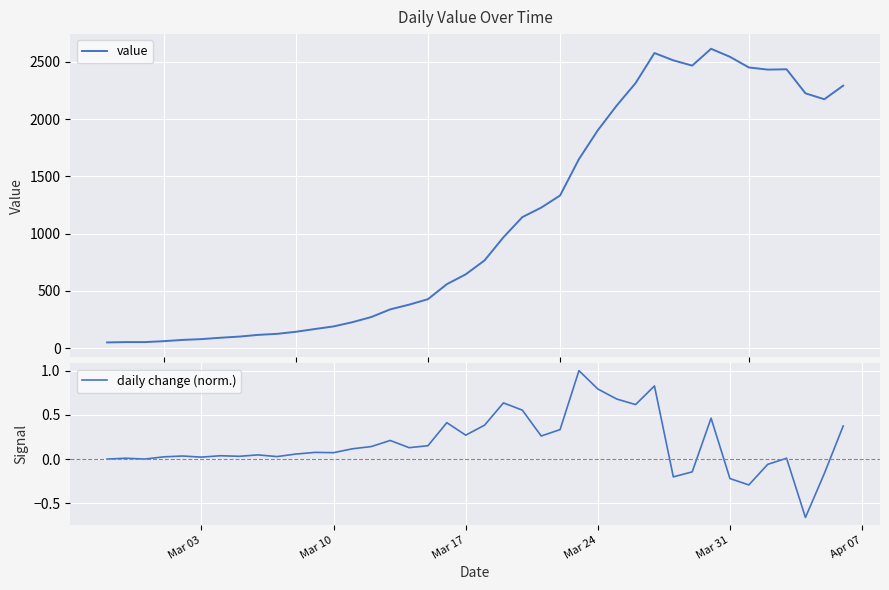

True or false: value has a value of 131.3 at 7.

False